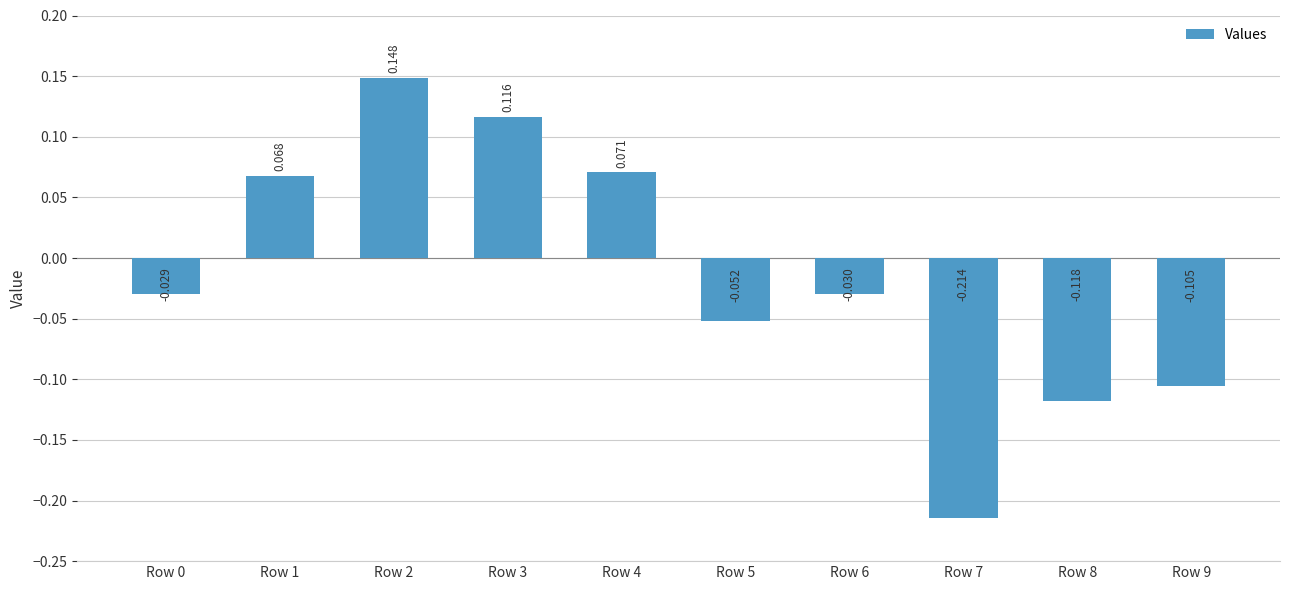

At which category does the chart reach its peak across all series?

Row 2